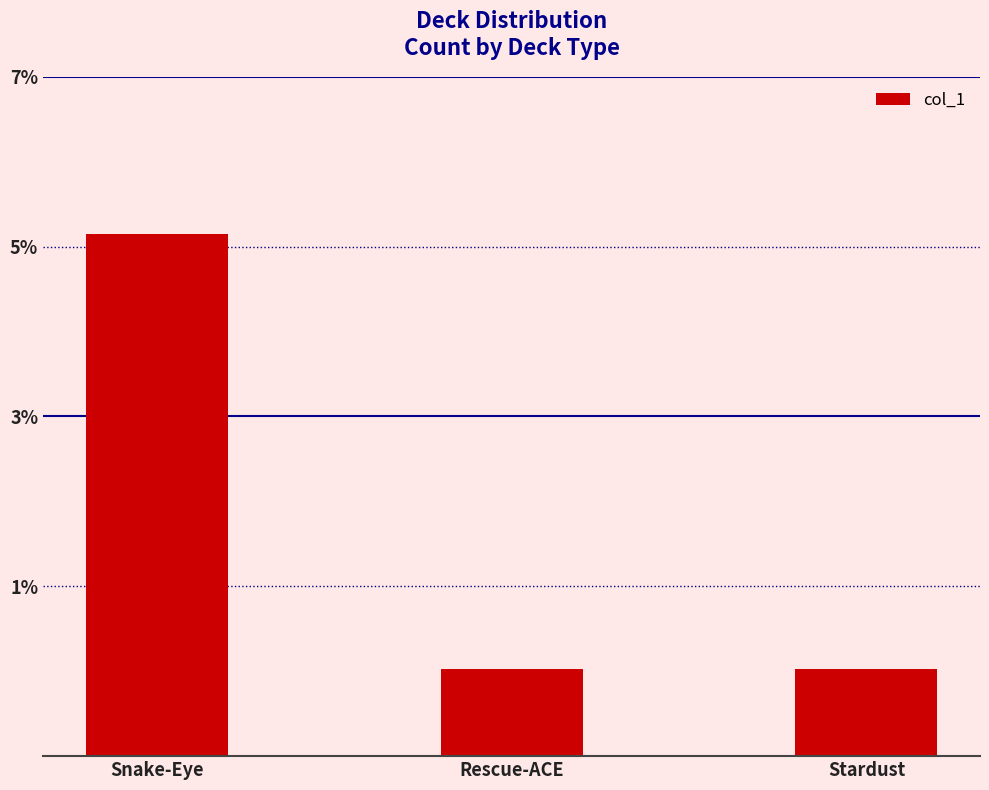

Reading left to right, what are all the values shown in this chart?

6	1	1